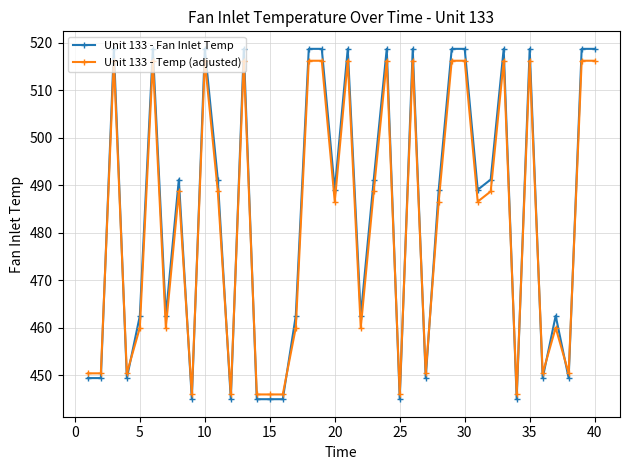

How many data points does each series have?

40